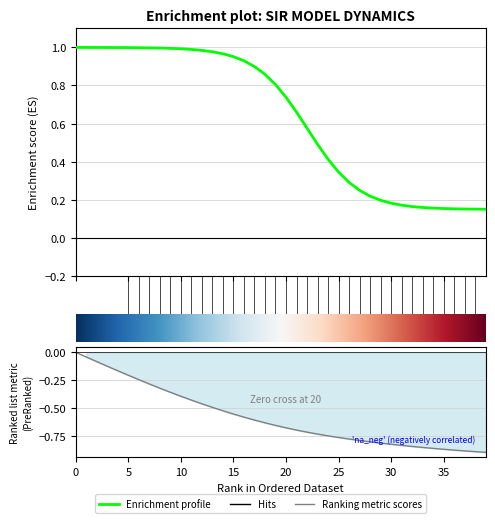

What is the label of the 17th point from the left?

16